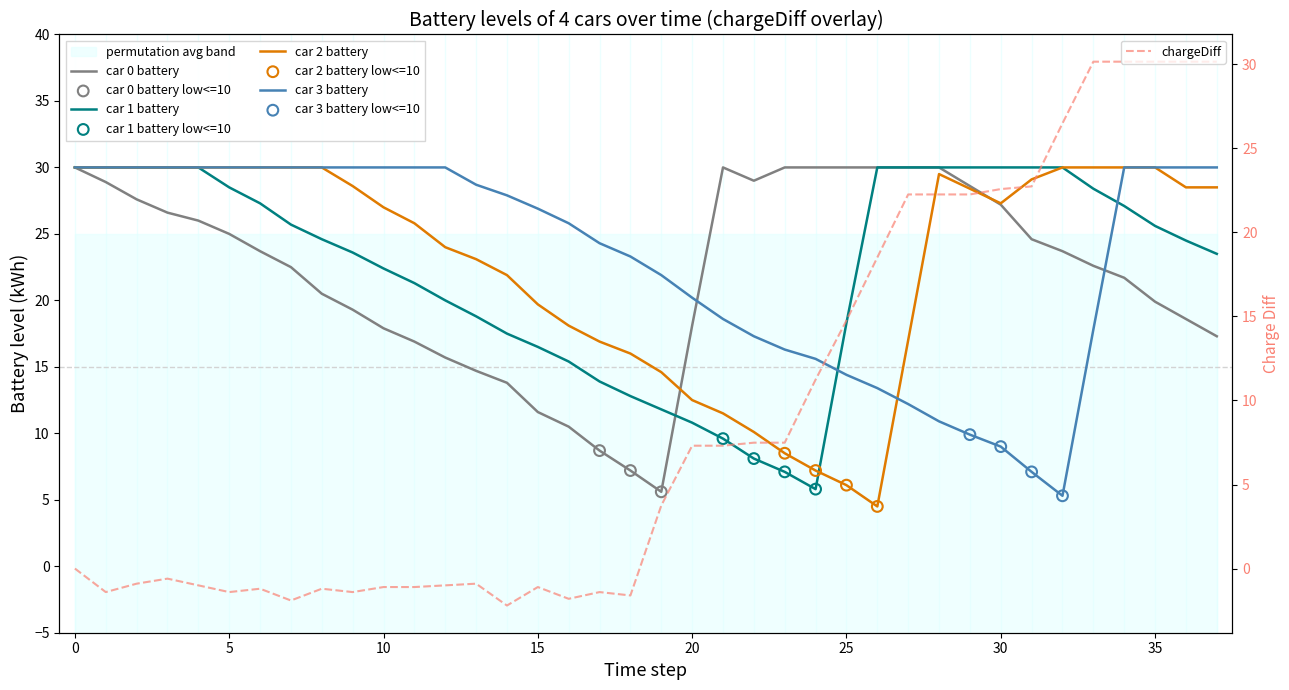

Which series has the largest total across all categories?

car 3 battery